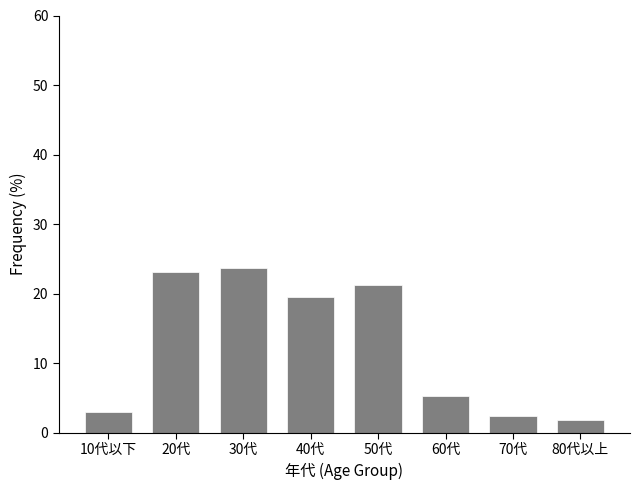

Reading left to right, what are all the values shown in this chart?

3.0	23.1	23.7	19.5	21.3	5.3	2.4	1.8